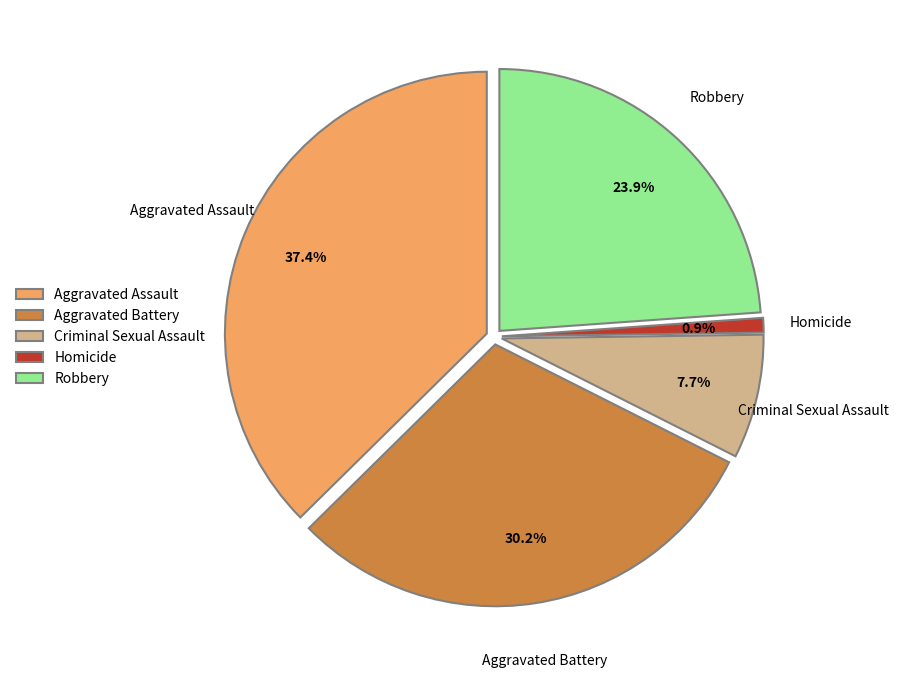

To the nearest percent, what percentage of the pie is Homicide?

1%